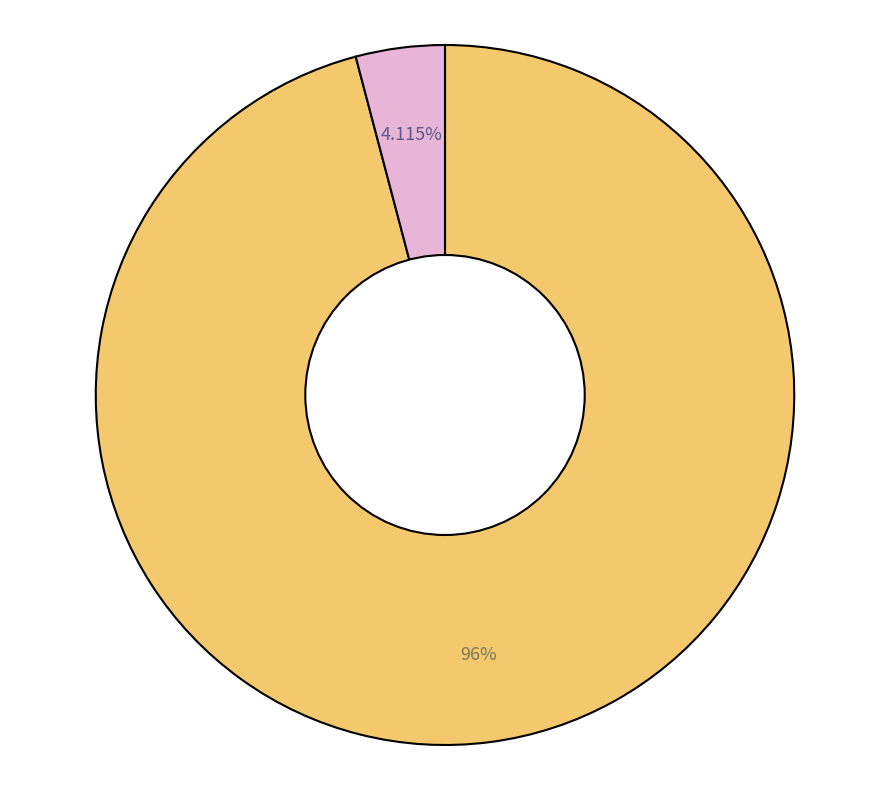

Count the number of slices in the pie.

2